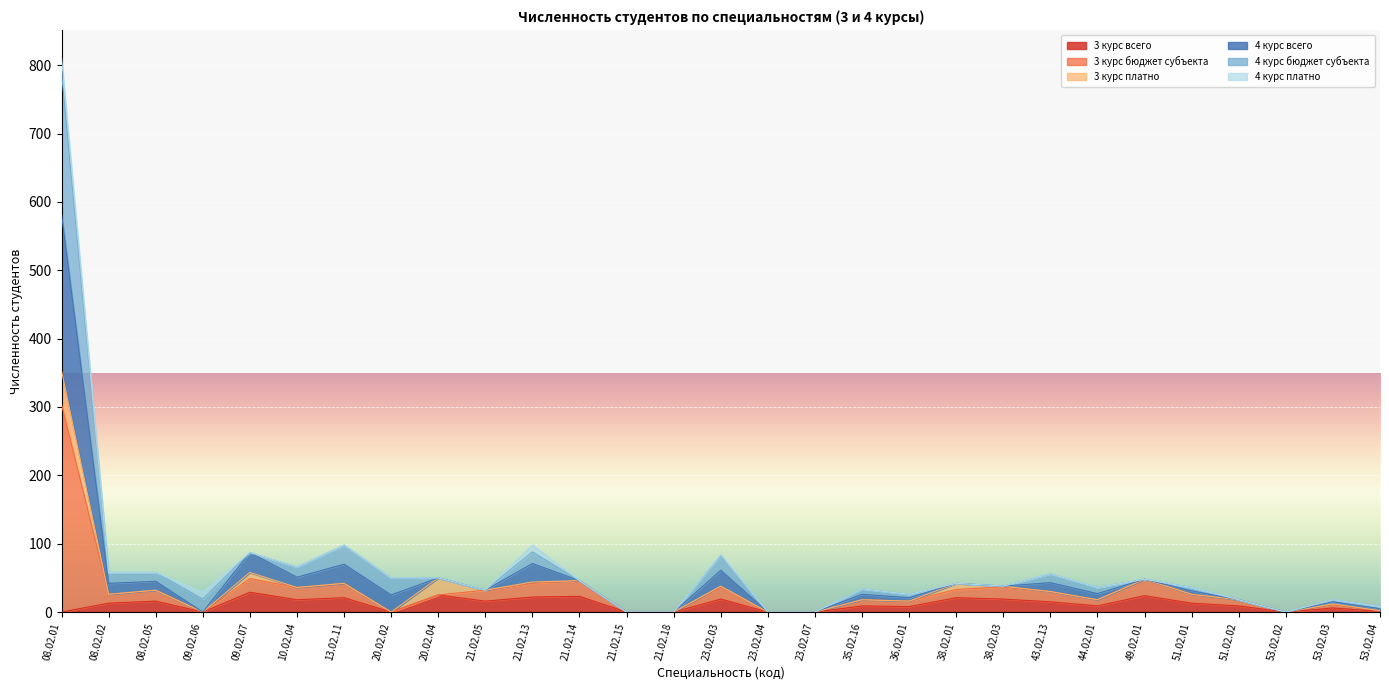

What position from the right is 10.02.04?

24